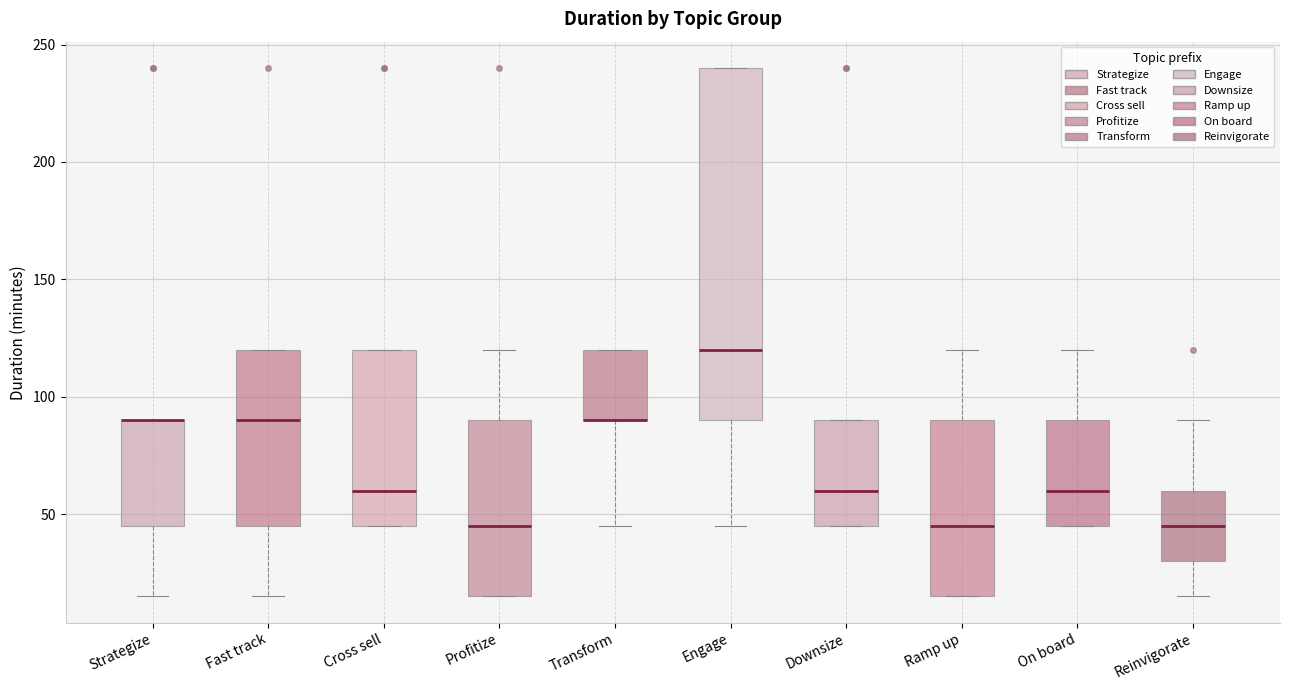

Reading left to right, read every box against the y-axis: the position of its median line, the range the box covers, and the ends of its whiskers. The values are not printed on the chart, so give them approximately, as read against the axis.

Strategize: median 90 (drawn on the box's upper edge), box 45 to 90, whiskers 15 to 90
Fast track: median 90, box 45 to 120, whiskers 15 to 120
Cross sell: median 60, box 45 to 120, whiskers 45 to 120
Profitize: median 45, box 15 to 90, whiskers 15 to 120
Transform: median 90 (drawn on the box's lower edge), box 90 to 120, whiskers 45 to 120
Engage: median 120, box 90 to 240, whiskers 45 to 240
Downsize: median 60, box 45 to 90, whiskers 45 to 90
Ramp up: median 45, box 15 to 90, whiskers 15 to 120
On board: median 60, box 45 to 90, whiskers 45 to 120
Reinvigorate: median 45, box 30 to 60, whiskers 15 to 90